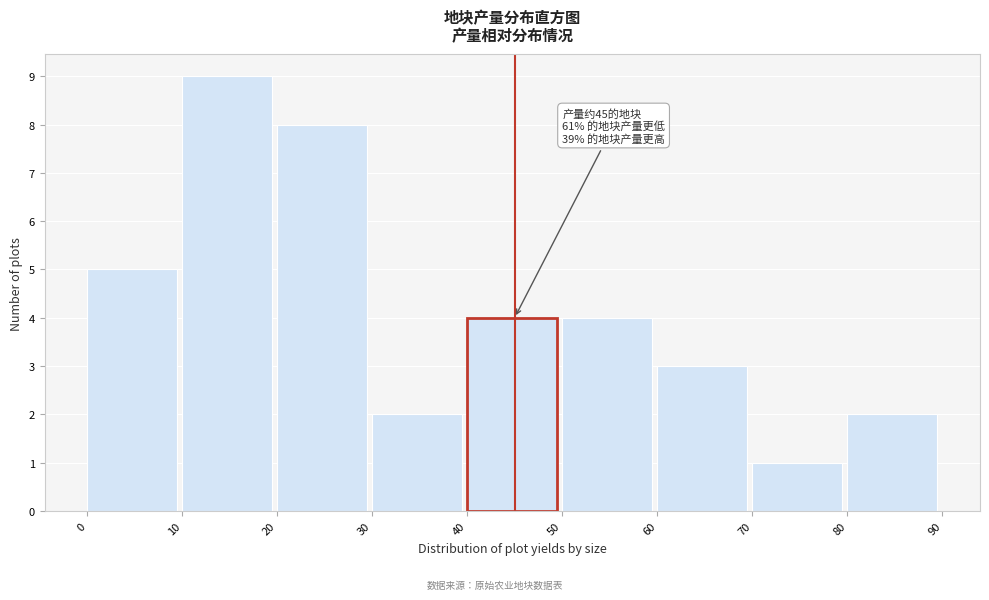

Over which range of the x-axis is the bar tallest?

10 to 20